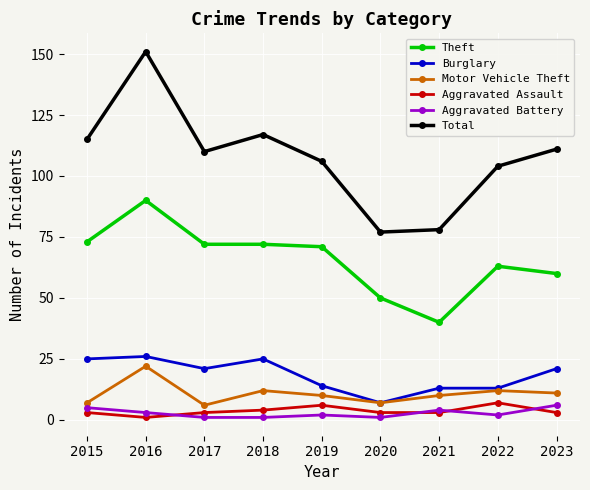

Count the Aggravated Battery values in the range 1 to 4.

7